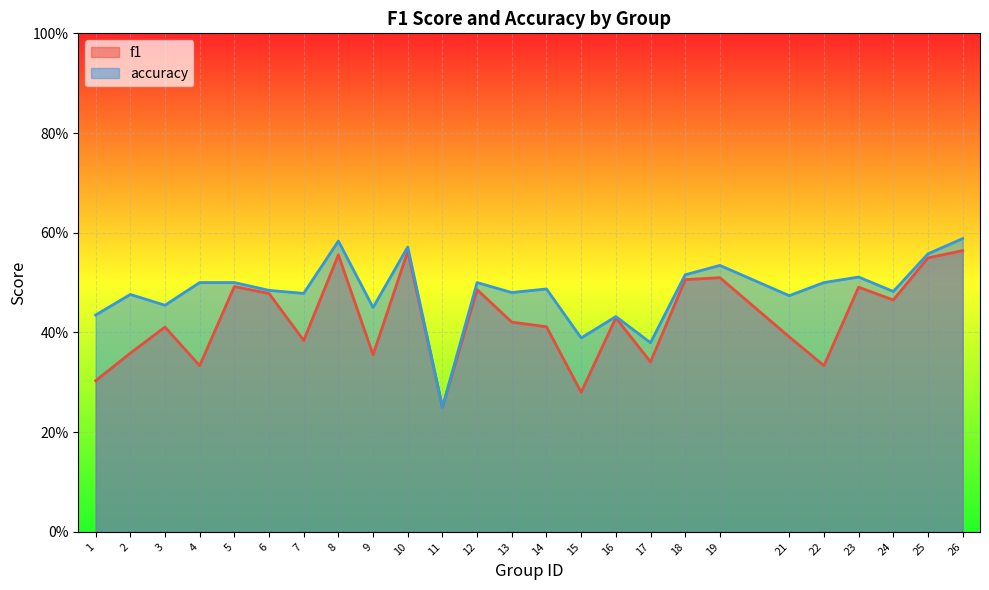

Which series has the largest total across all categories?

accuracy